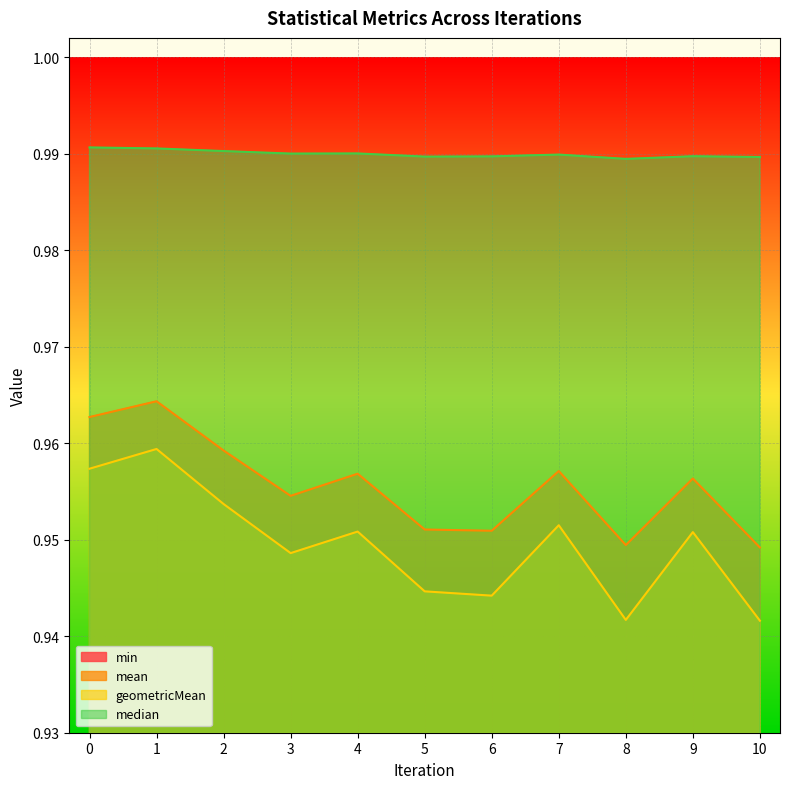

At 3, list the series in order from smallest to largest.

min, geometricMean, mean, median